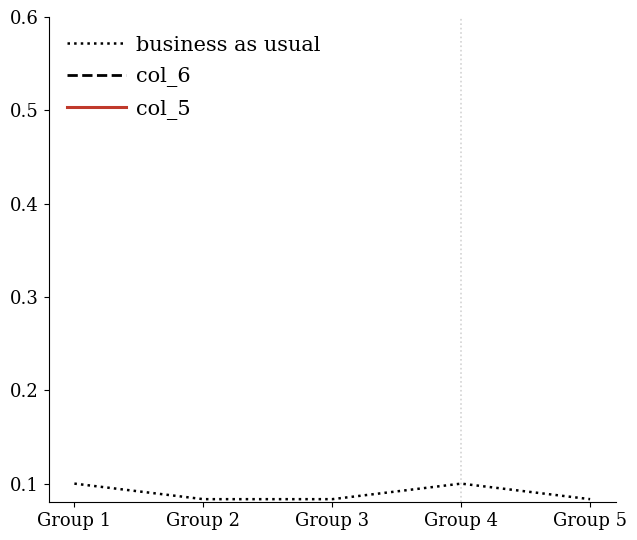

At which category is the sum across all series the highest?

Group 2